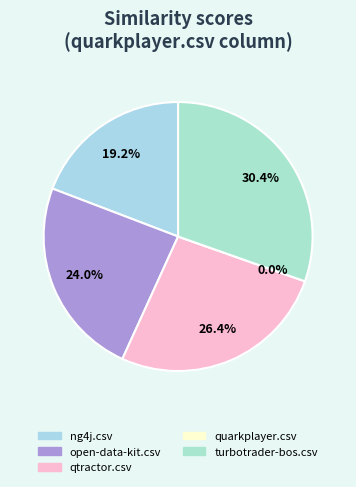

To the nearest percent, what is the difference between the turbotrader-bos.csv and ng4j.csv slice percentages?

11%